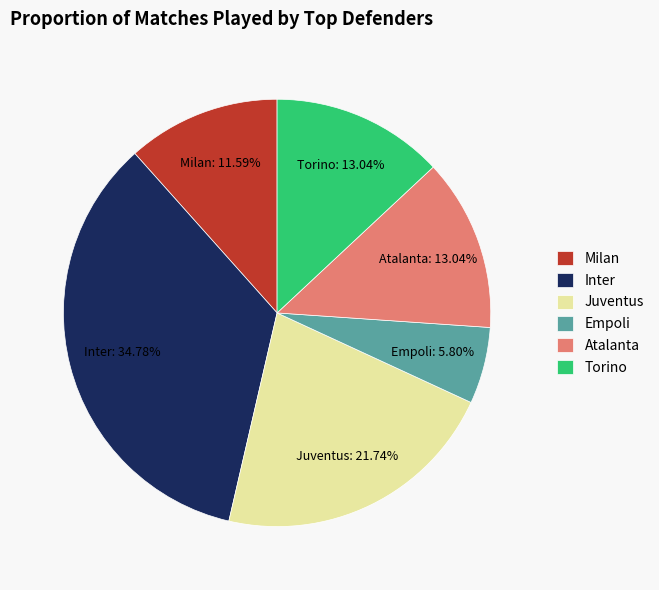

Do Atalanta and Juventus together represent more than half of the pie?

No